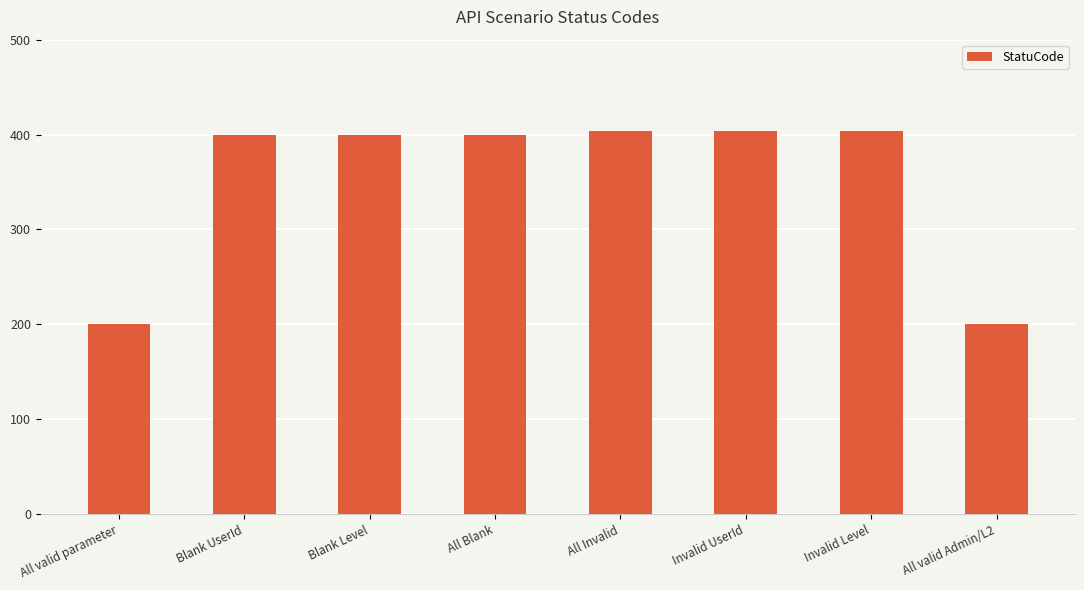

What is the label of the 1st bar from the left?

All valid parameter